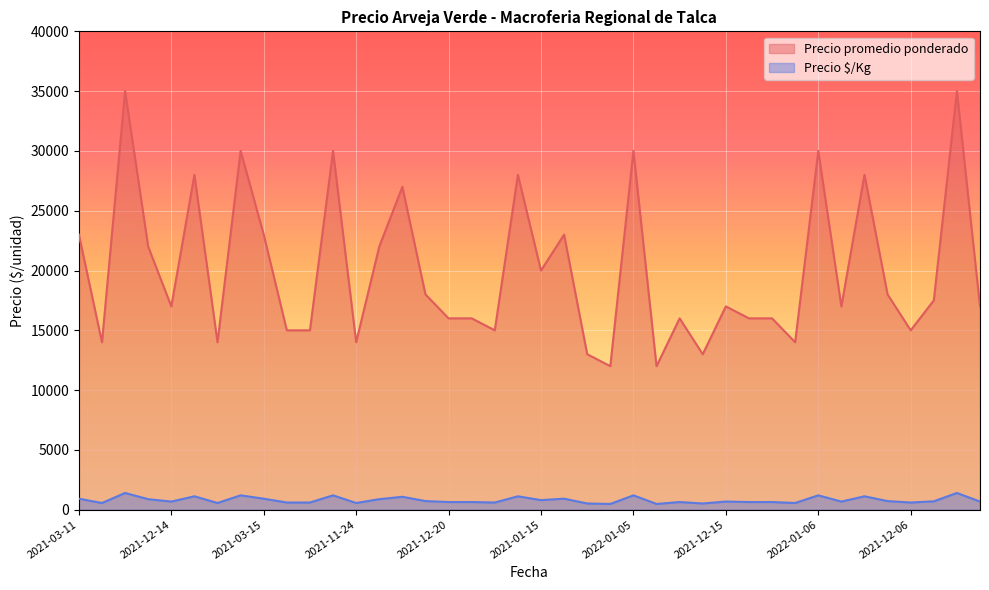

List the series in order of their peak value, lowest first.

Precio $/Kg, Precio promedio ponderado